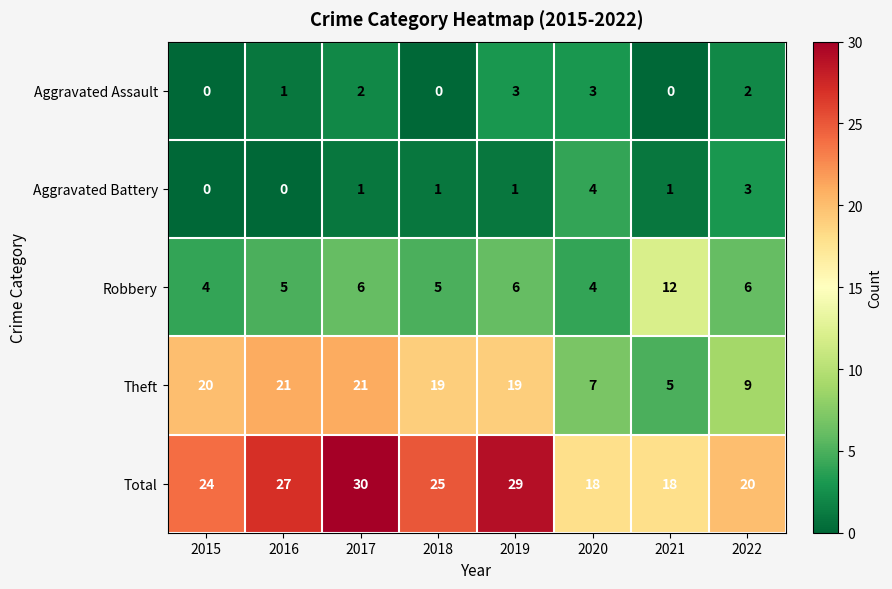

What is the maximum value shown in the chart?

30